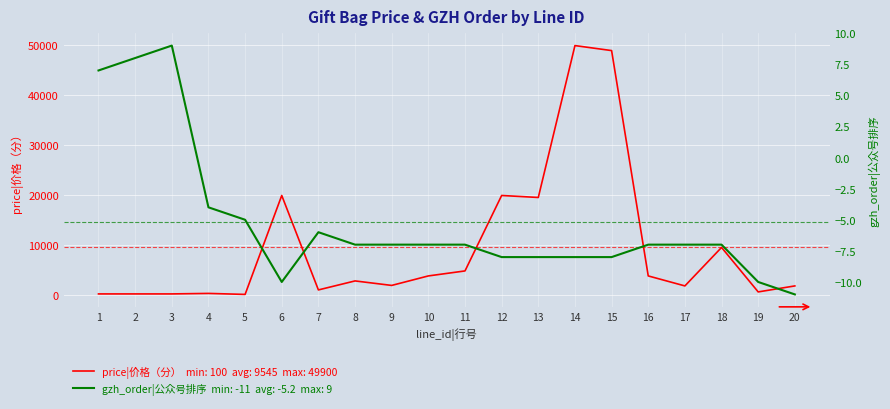

Which category has the lowest value across all series?

20